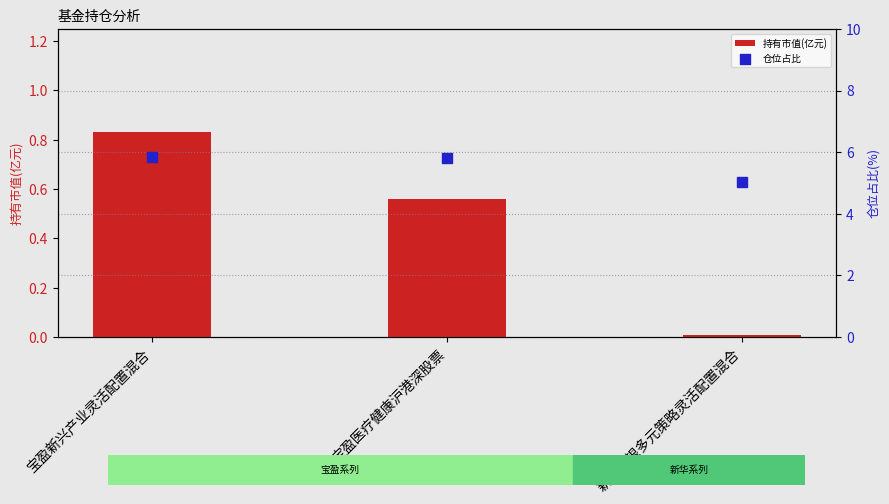

What is the total value across all series at 新华万银多元策略灵活配置混合?

5.0